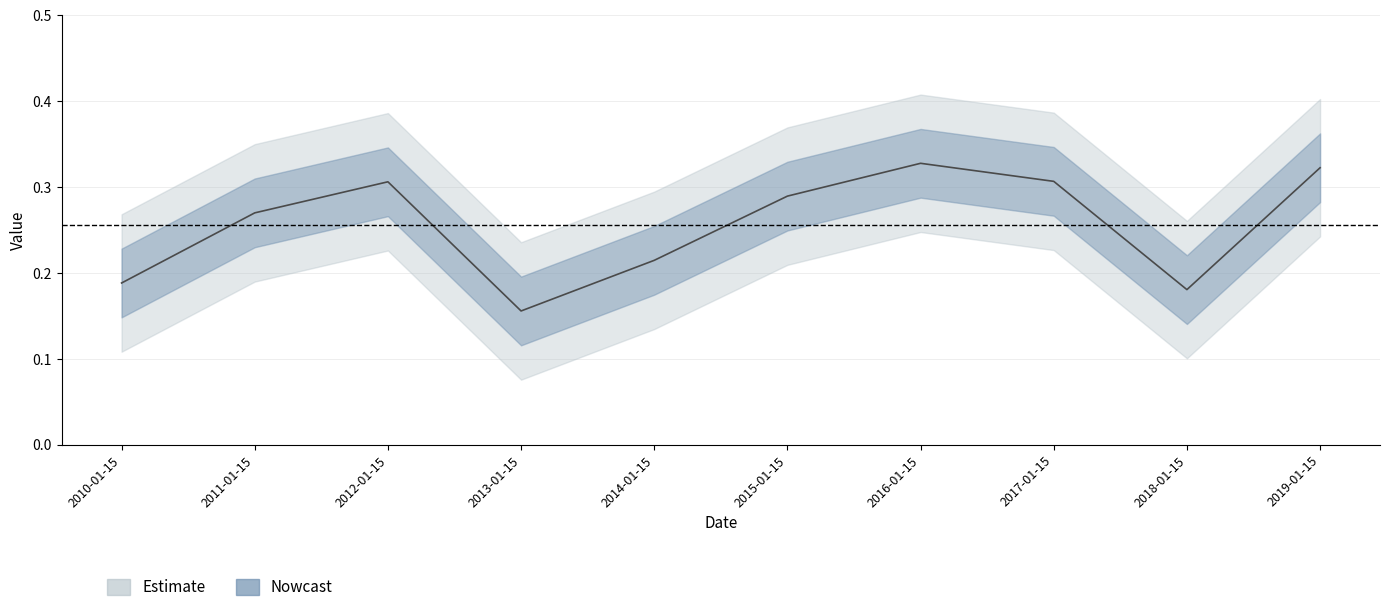

What position from the left is 2017-01-15?

8